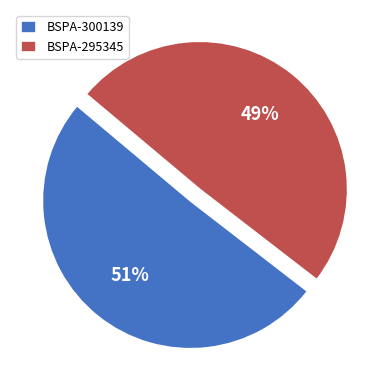

To the nearest percent, what portion does BSPA-295345 represent?

49%